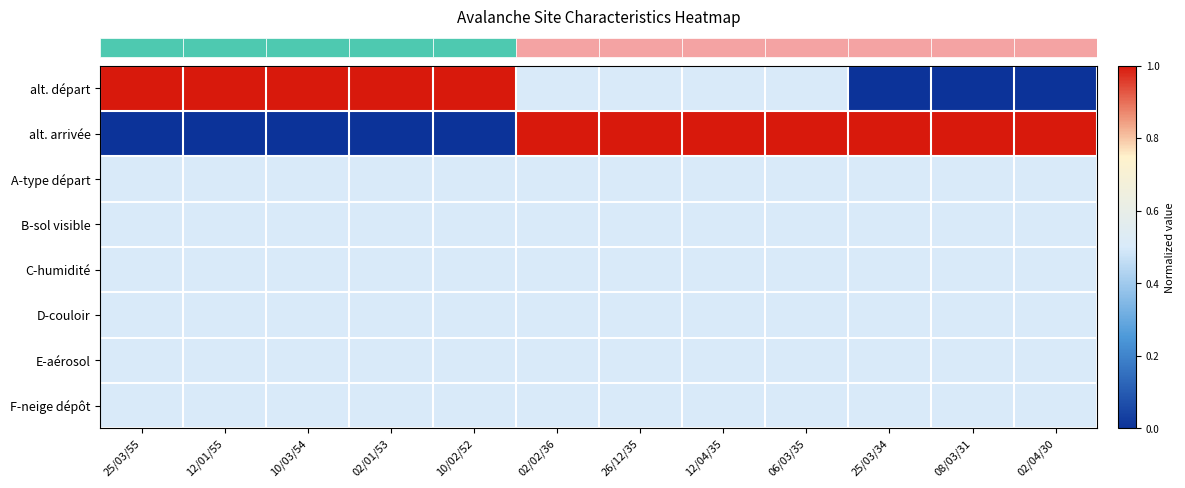

What is the spread (max minus min) of values at 25/03/34?

1.0